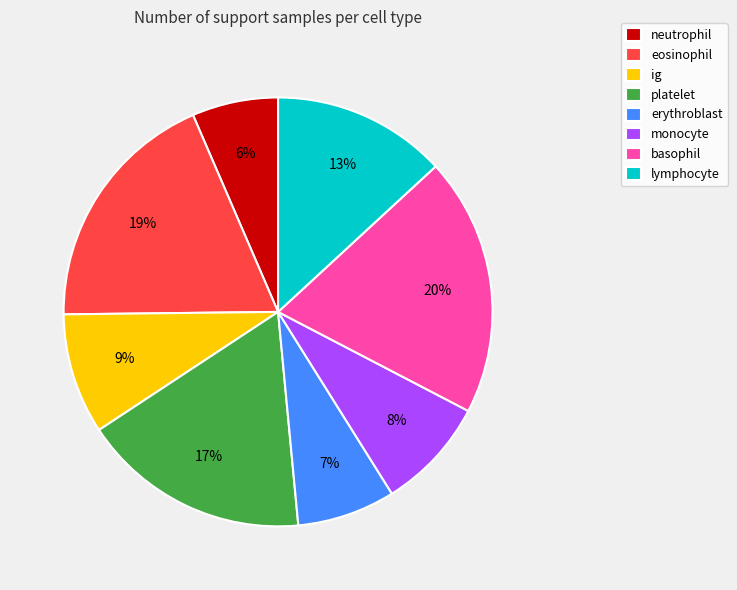

Rank the categories by value from lowest to highest.

neutrophil, erythroblast, monocyte, ig, lymphocyte, platelet, eosinophil, basophil